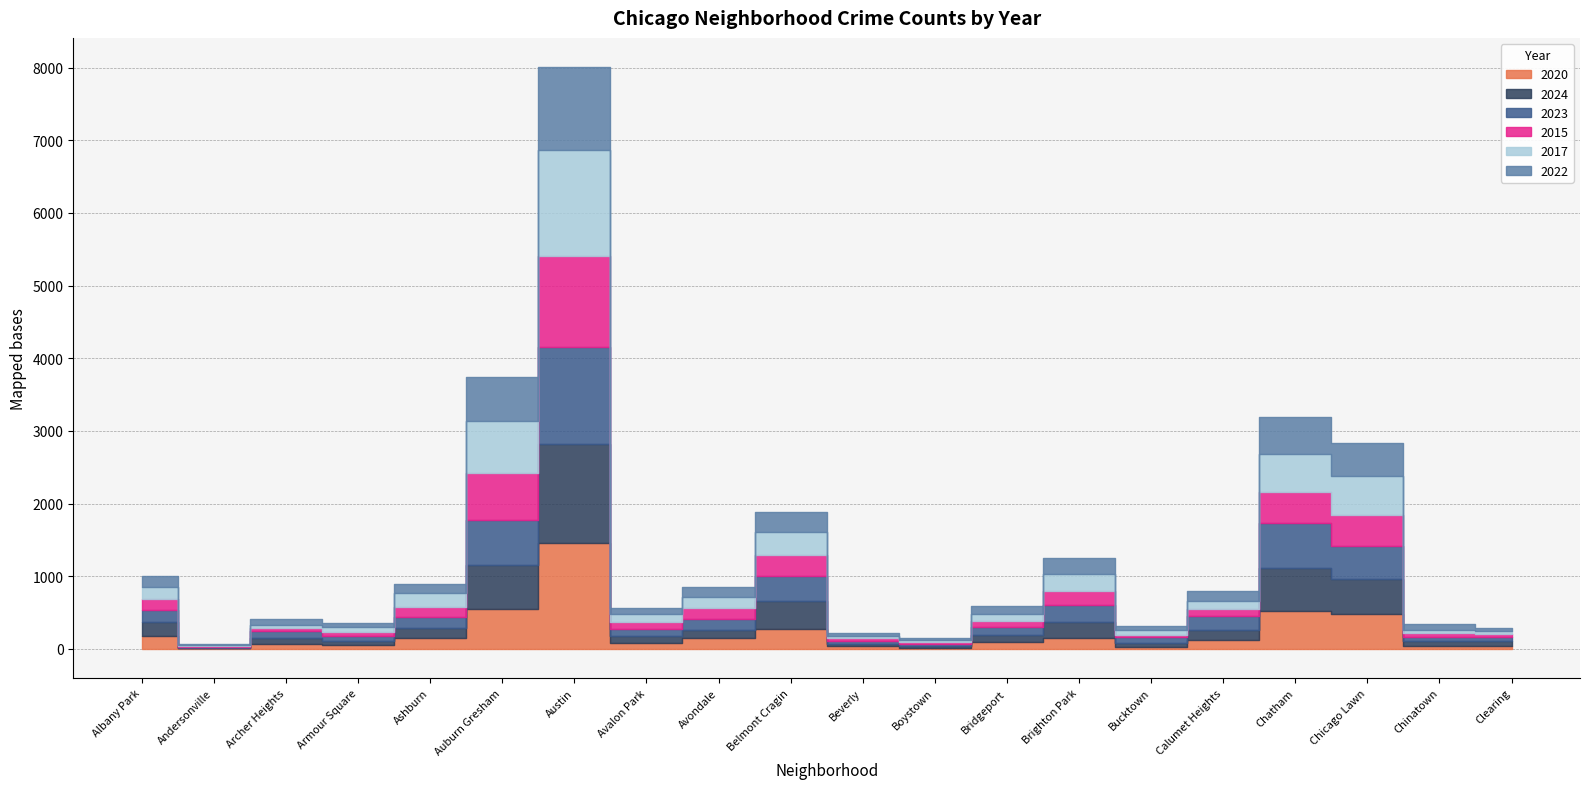

What is the value of the 2020 point at the 16th from the left?

129